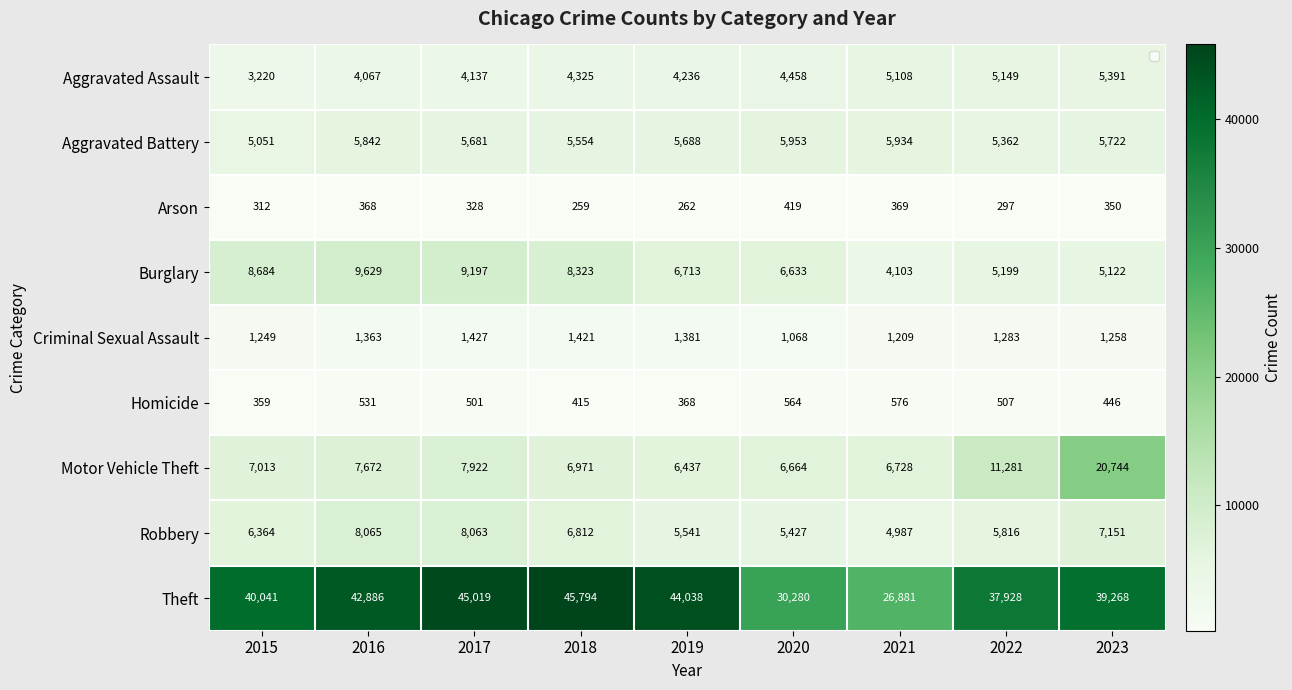

Which series has the widest spread of values?

Theft